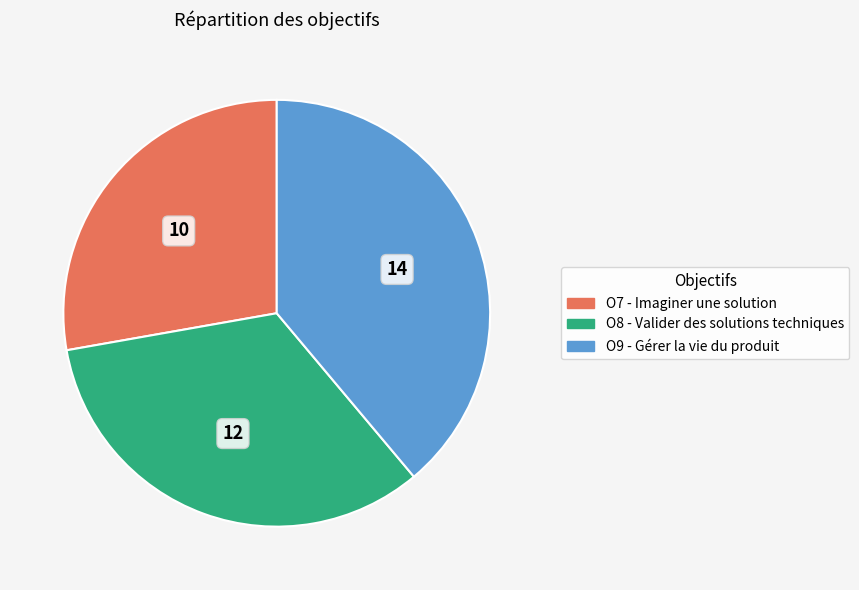

Do O7 - Imaginer une solution and O9 - Gérer la vie du produit together represent more than half of the pie?

Yes